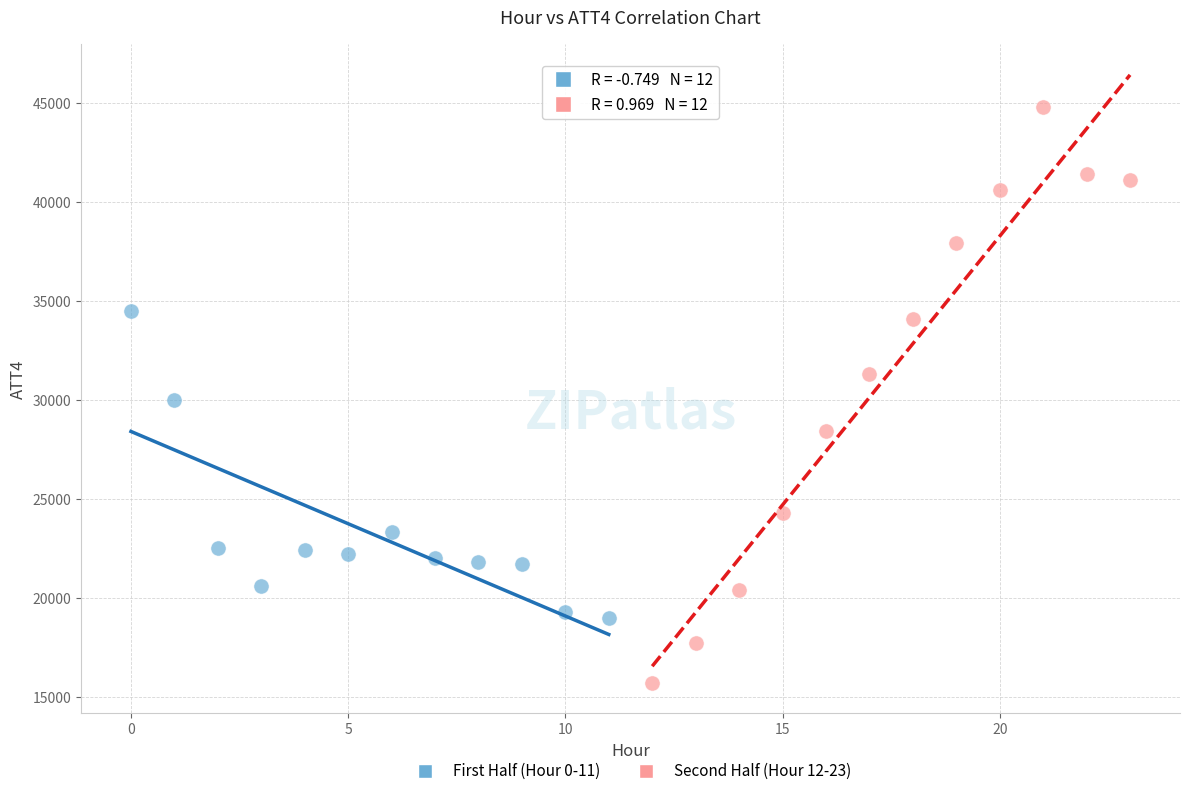

Which series contains the lowest Y value?

Second Half (Hour 12-23)